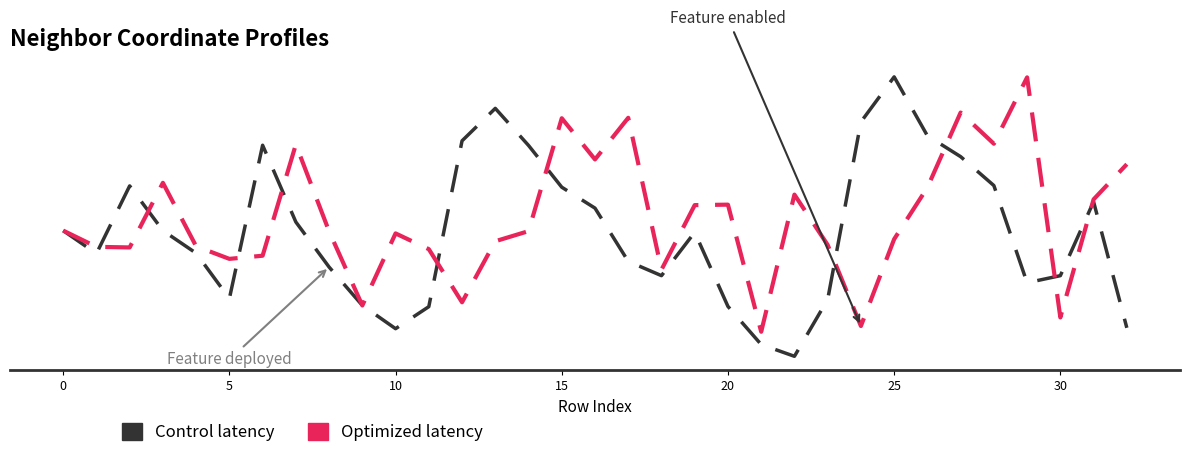

What is the minimum value shown in the chart?

-4.2